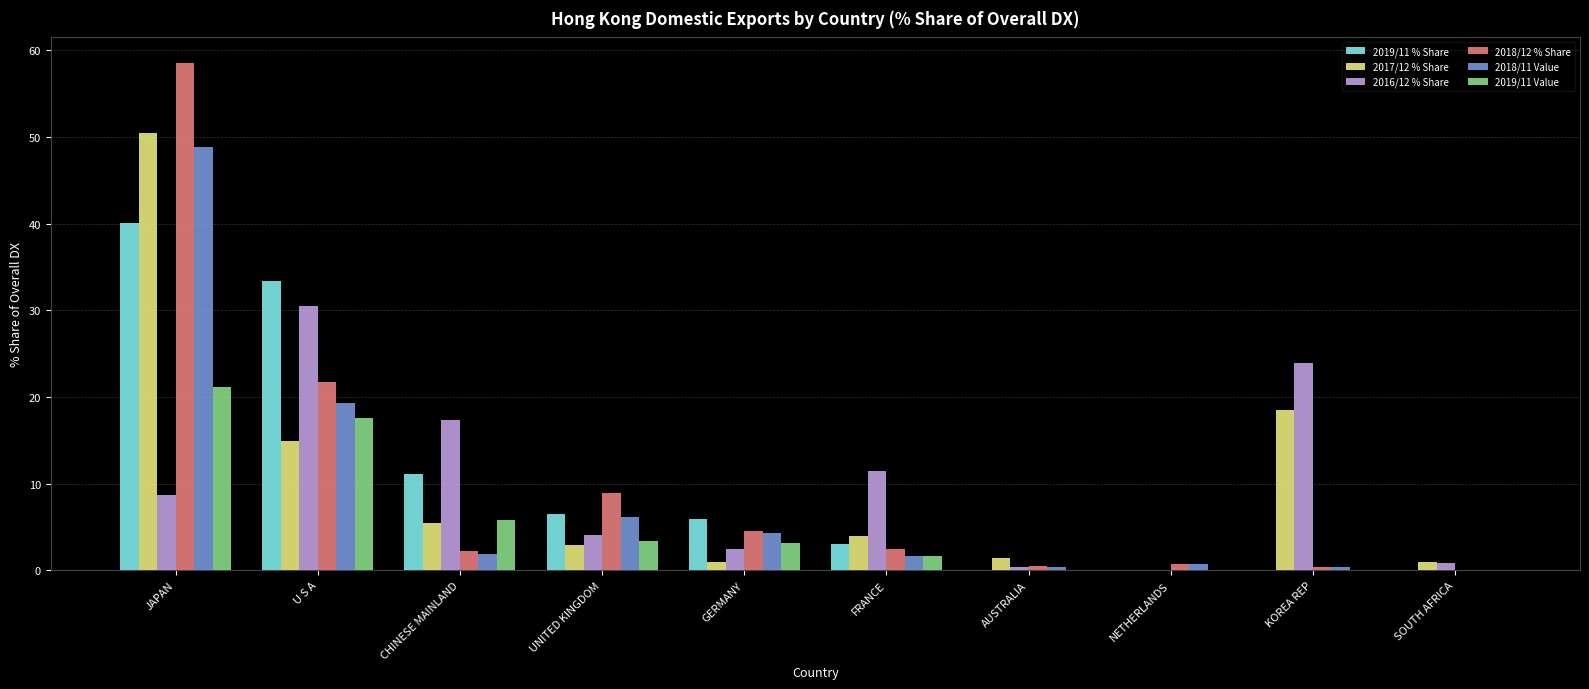

What is the spread (max minus min) of values at GERMANY?

5.0